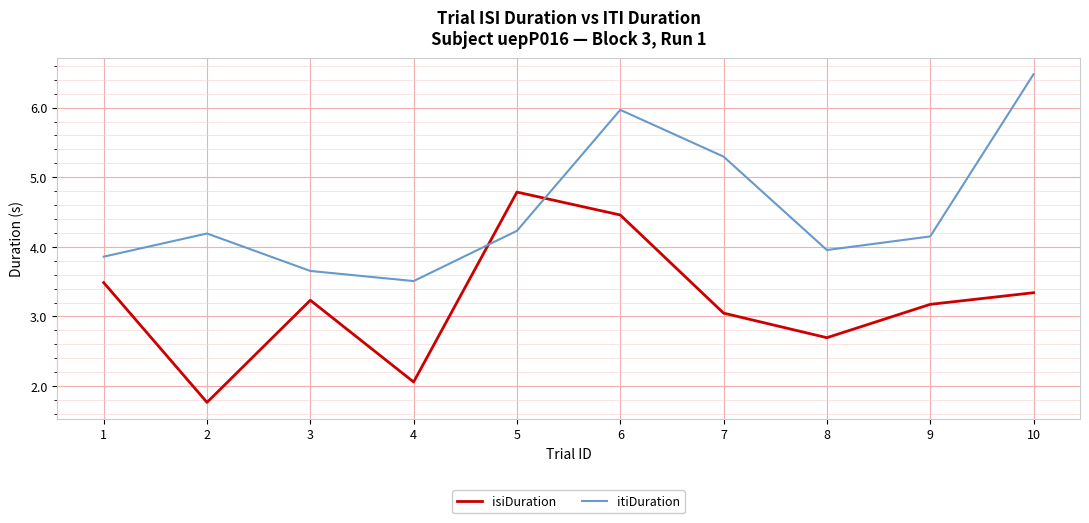

Rank the series by their maximum value, from highest to lowest.

itiDuration, isiDuration